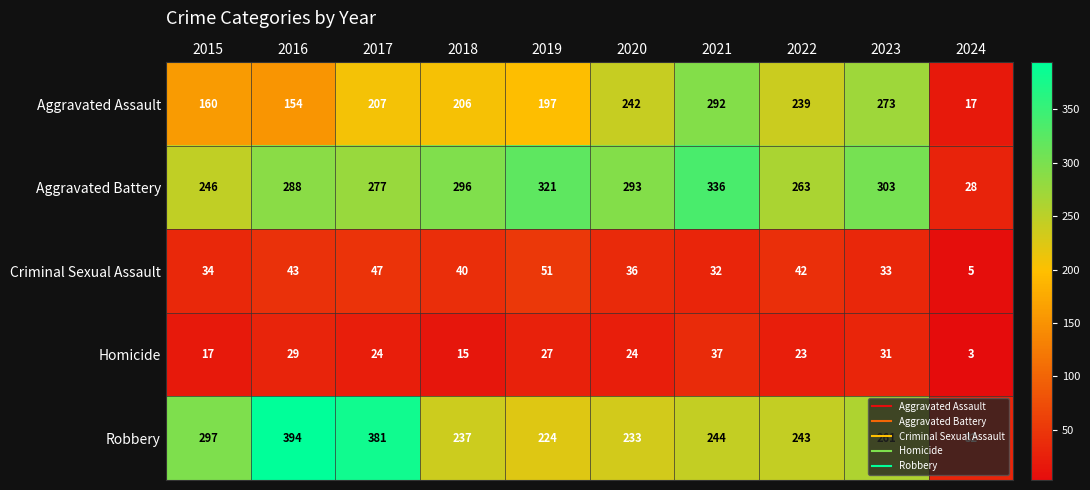

Which series has the largest total across all categories?

Aggravated Battery